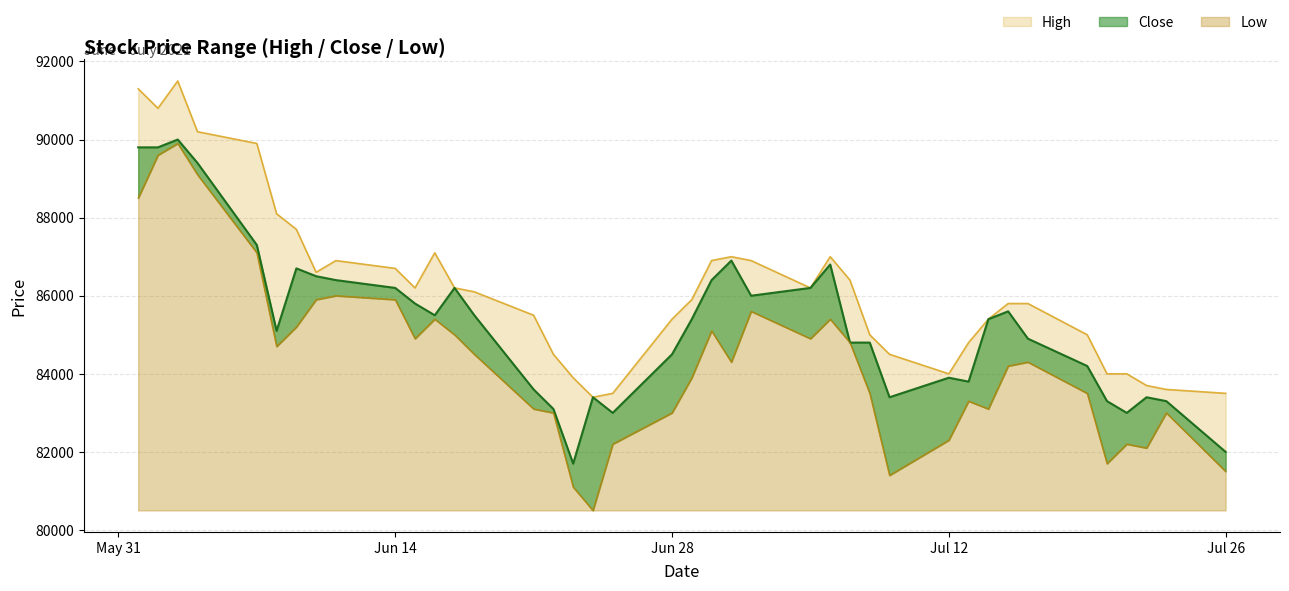

List the series in order of their peak value, highest first.

High, Close, Low